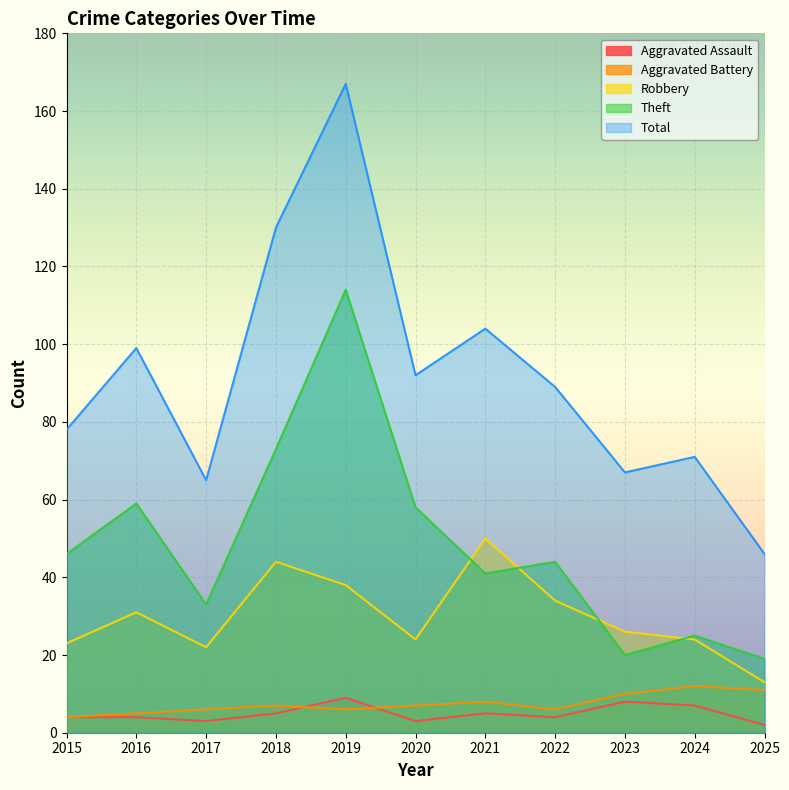

Which series has the largest range (max minus min)?

Total